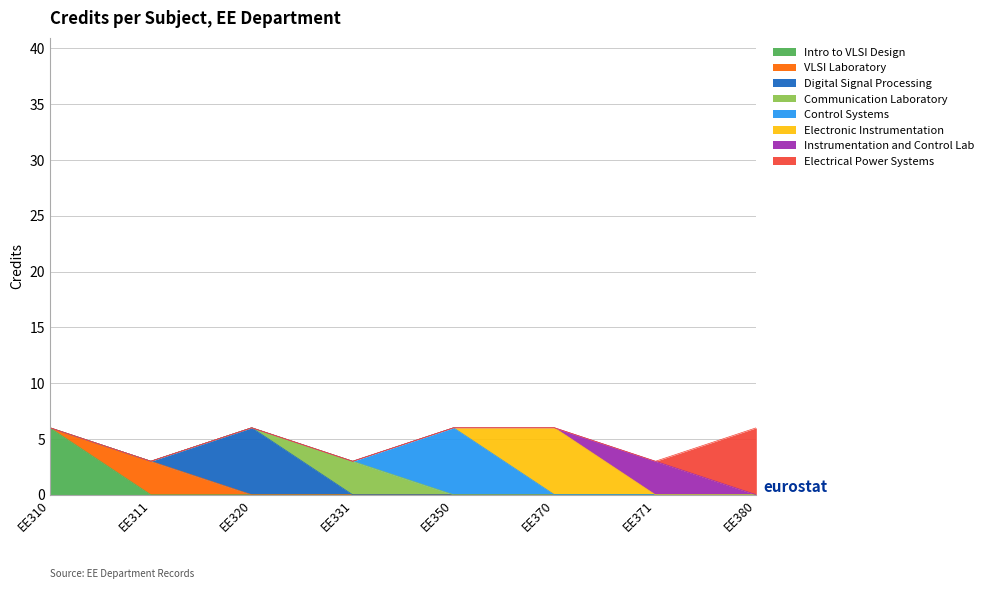

Approximately how many times larger is the value at EE310 compared to EE331?

2.0